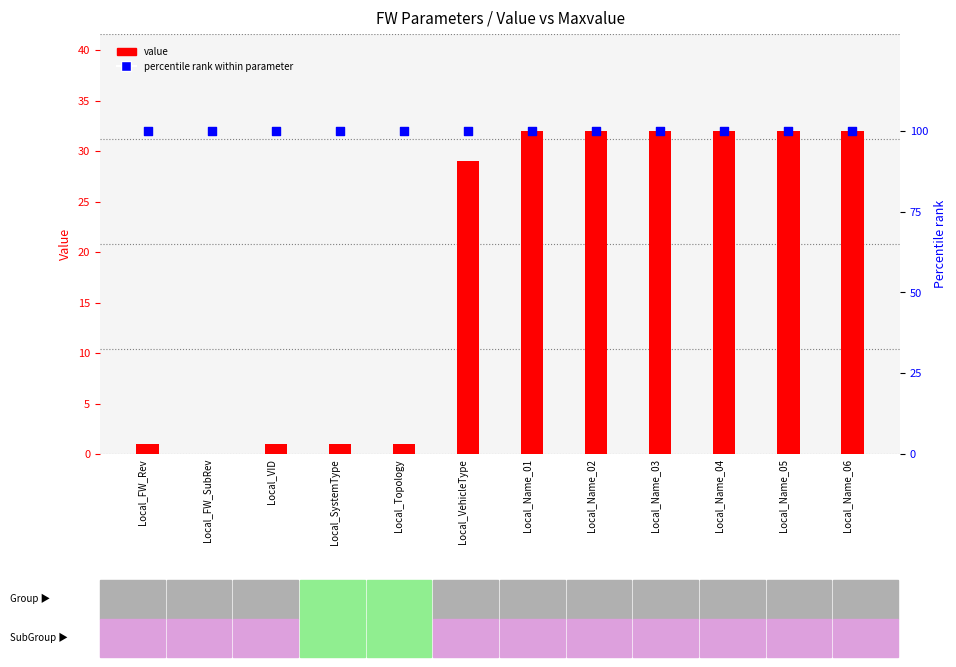

Which series has the largest total across all categories?

Percentile rank (Maxvalue>0)